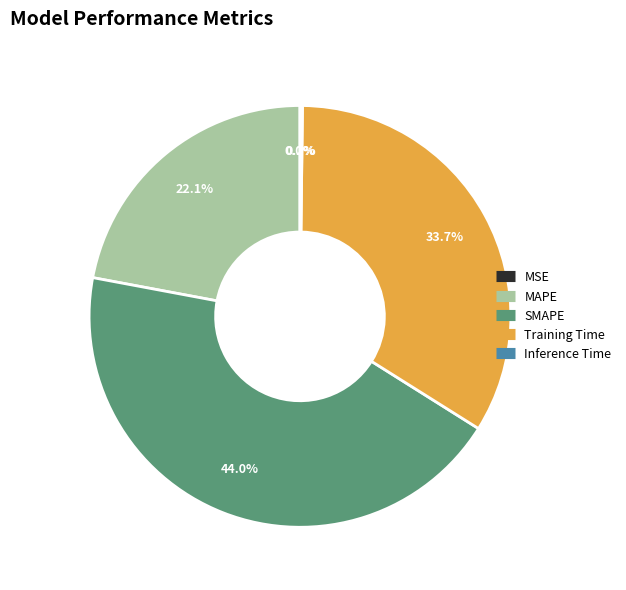

Combined, what portion of the pie is MAPE and Training Time?

55.8%